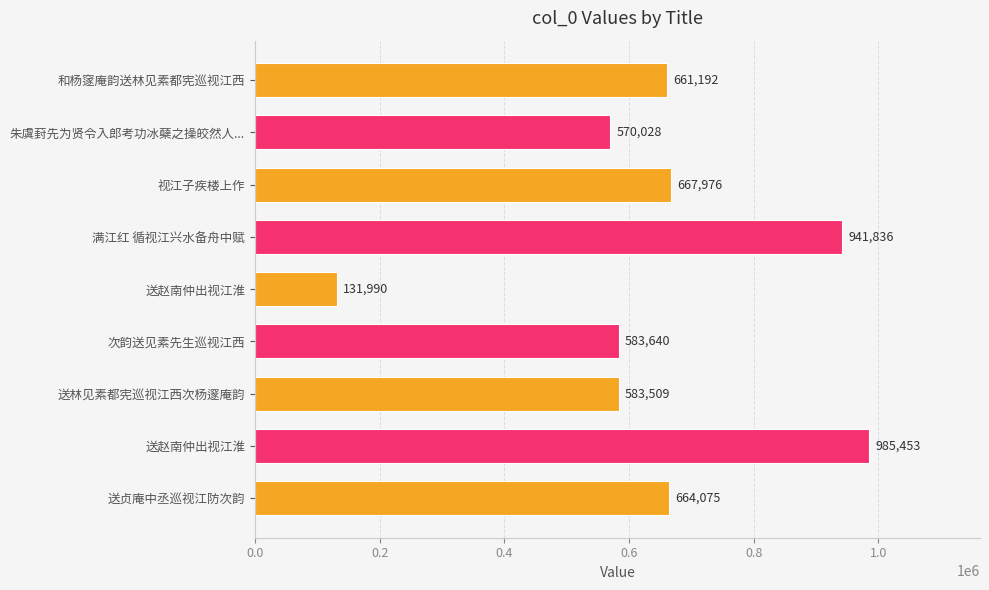

What is the difference between the maximum and minimum values?

853463